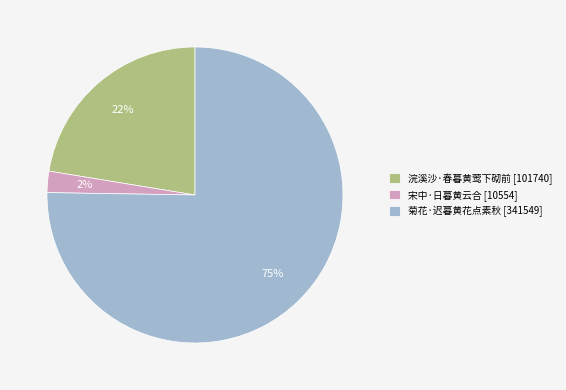

How many segments does this pie chart have?

3